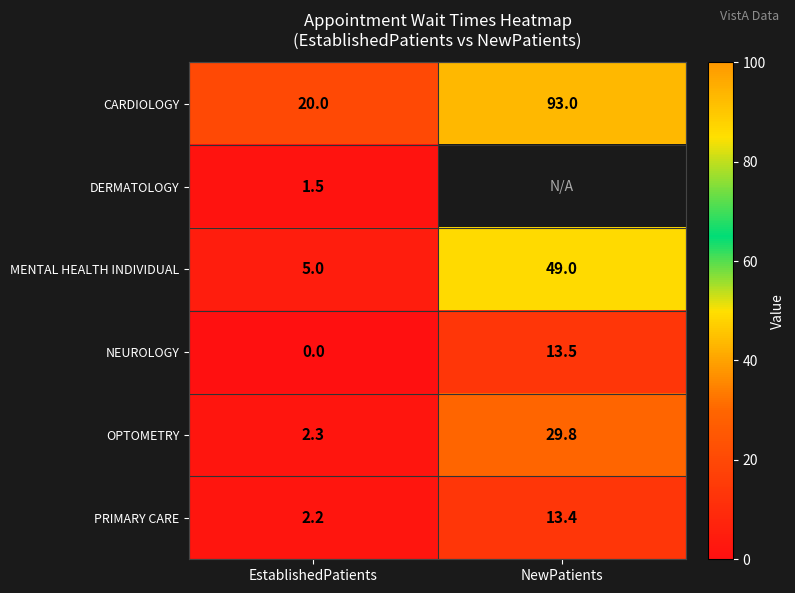

Rank the categories by PRIMARY CARE value from highest to lowest.

NewPatients, EstablishedPatients